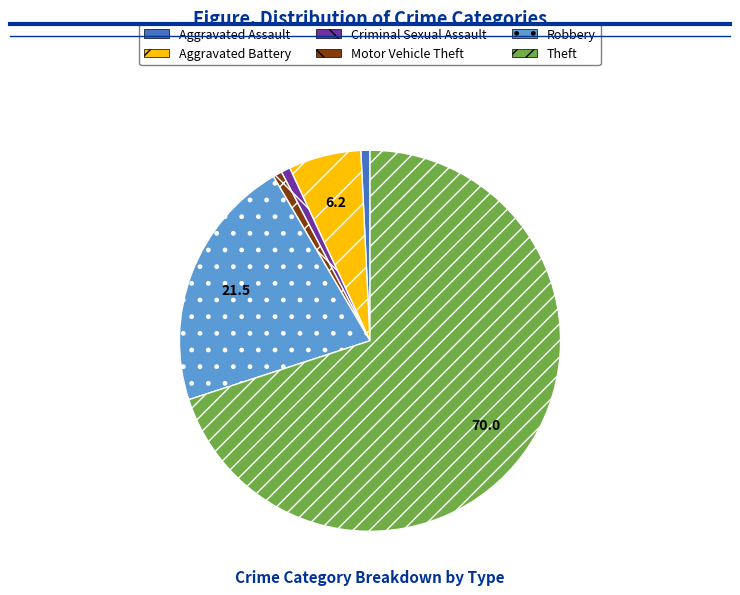

Count the number of slices in the pie.

6